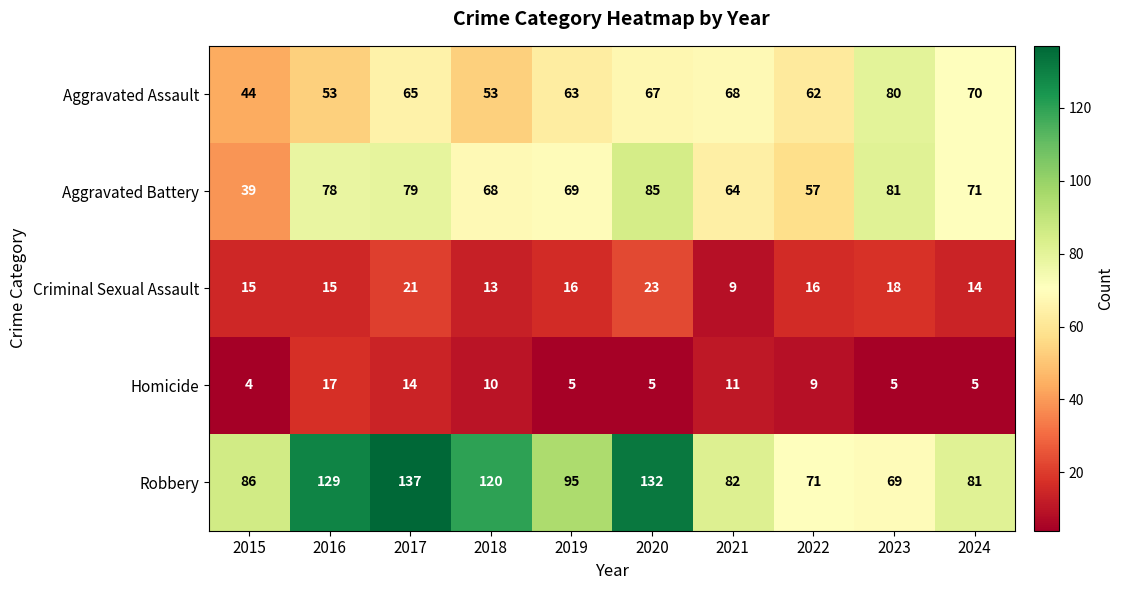

What is the difference between the highest and lowest values at 2023?

76